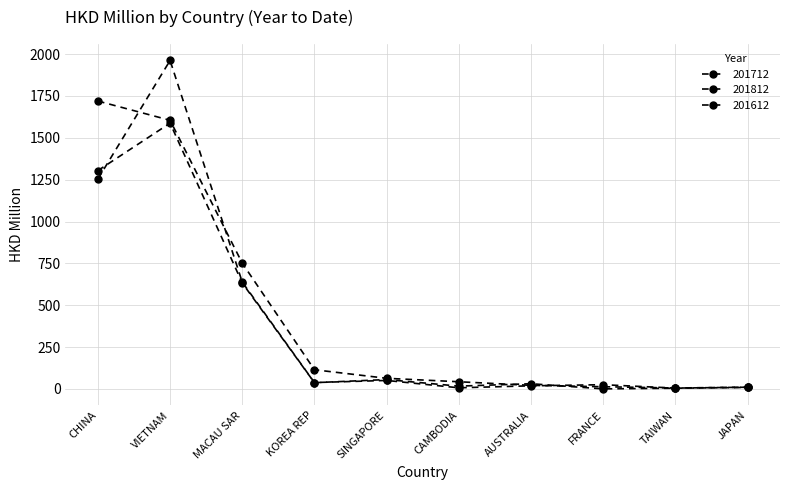

What is the total value across all series at CHINA?

4277.3